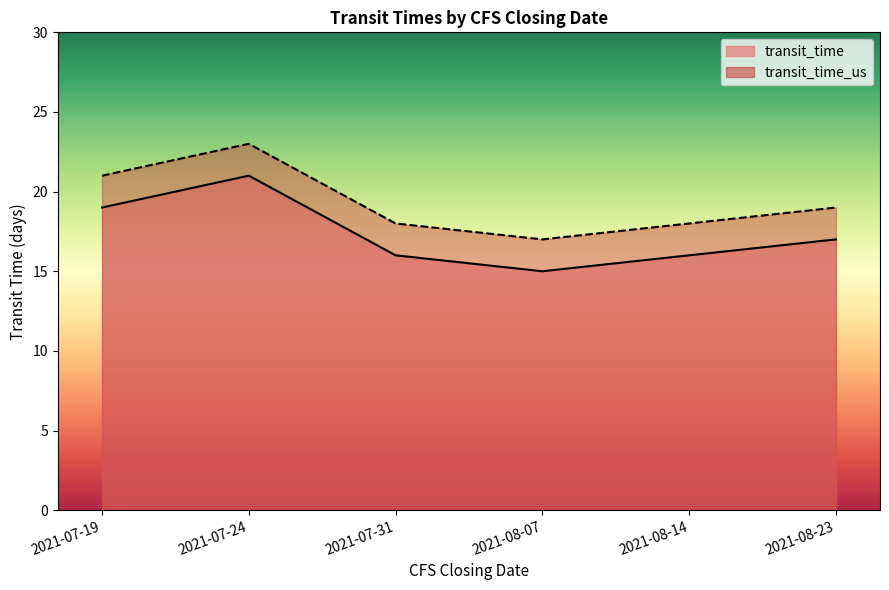

Reading left to right, list all the values displayed in this chart.

transit_time: 2021-07-19=19	2021-07-24=21	2021-07-31=16	2021-08-07=15	2021-08-14=16	2021-08-23=17
transit_time_us: 2021-07-19=21	2021-07-24=23	2021-07-31=18	2021-08-07=17	2021-08-14=18	2021-08-23=19